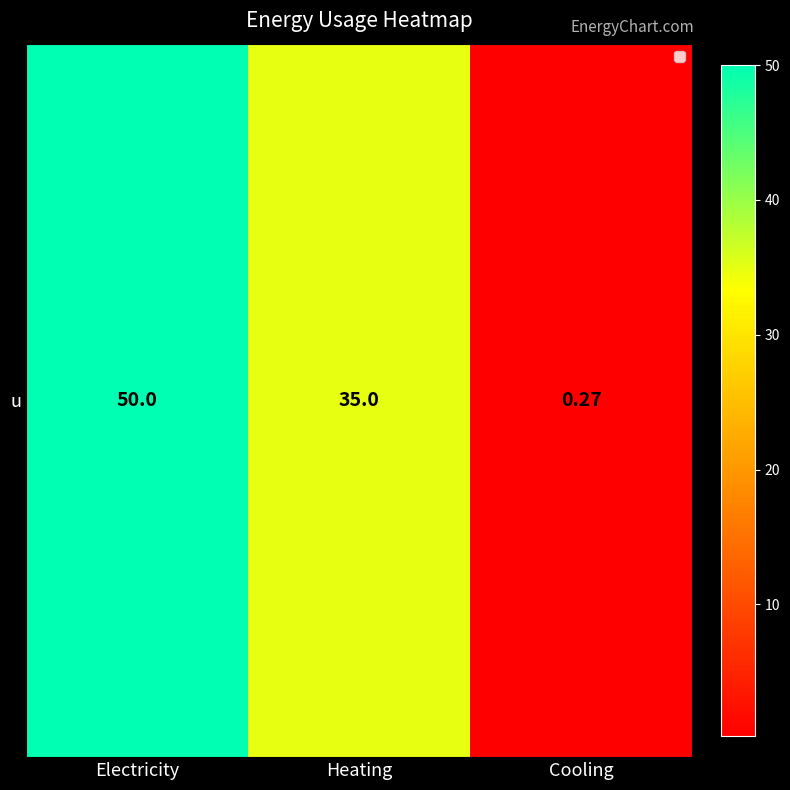

Is it true that the value at Cooling is 0.3?

True